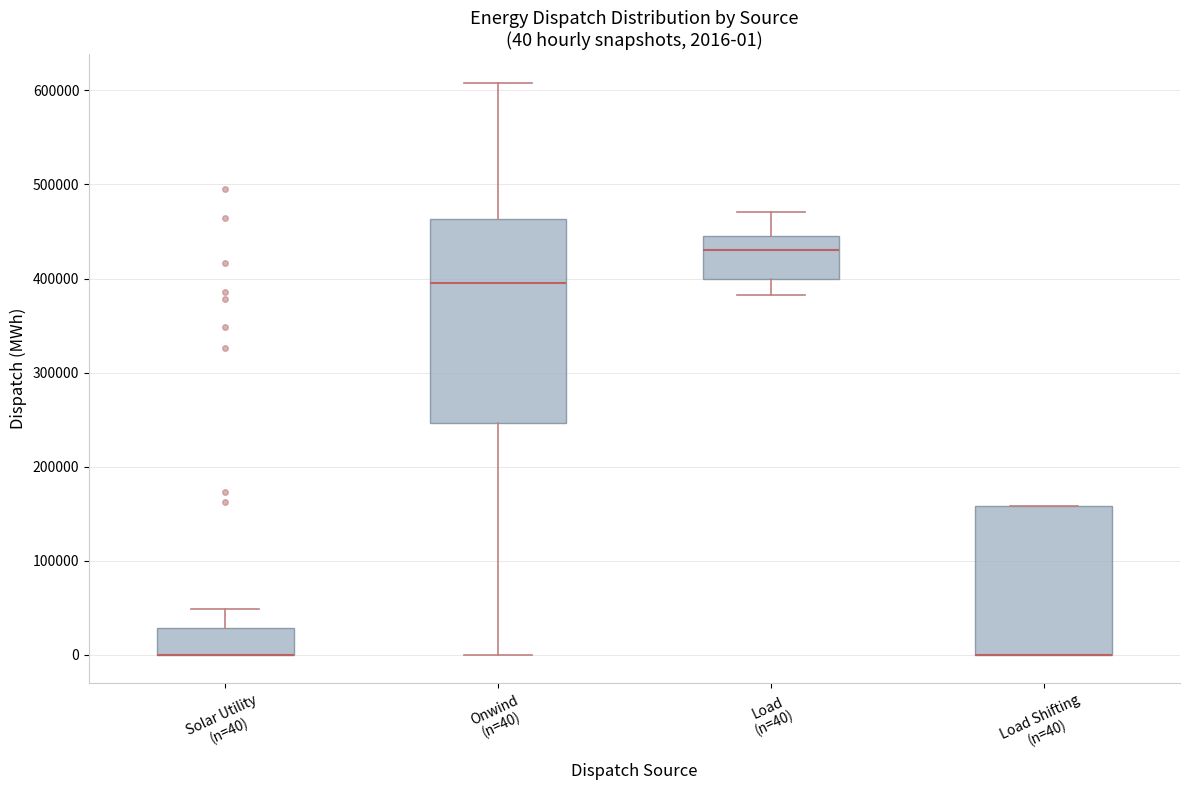

Comparing the boxes themselves (not the whiskers), which one is the tallest?

Onwind (n=40)